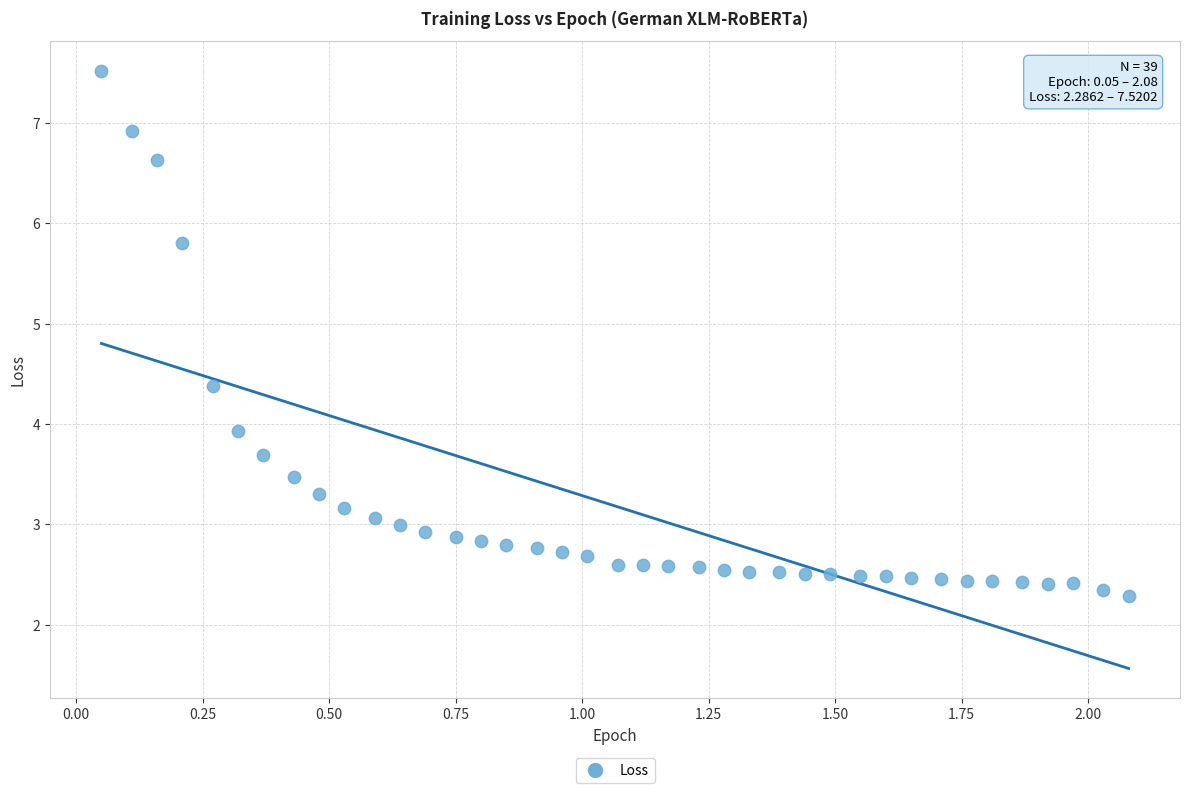

What is the range of Y values (max minus min)?

5.2